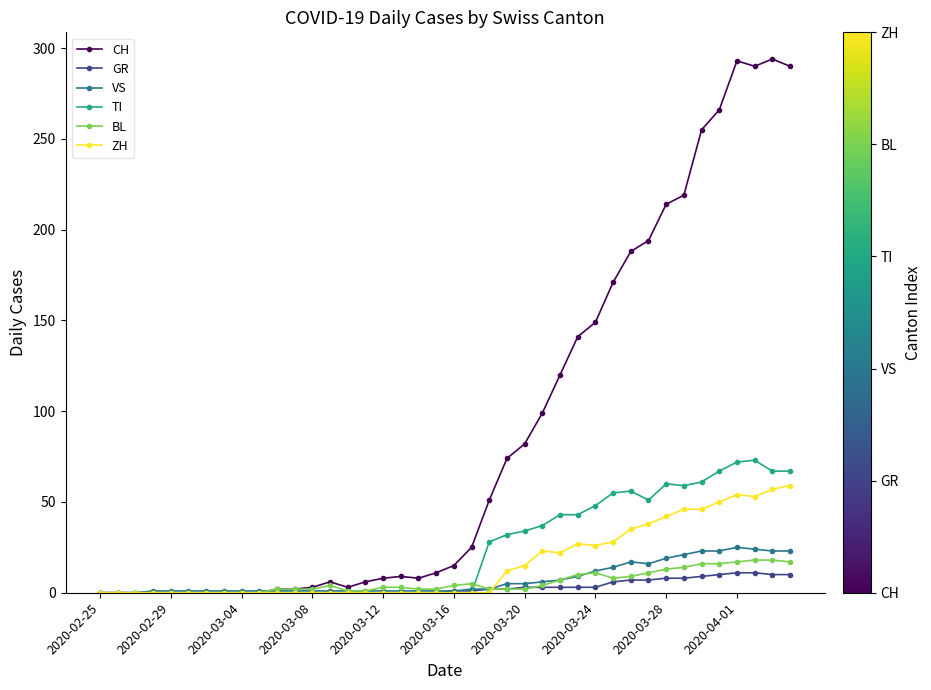

Which series has the largest total across all categories?

CH